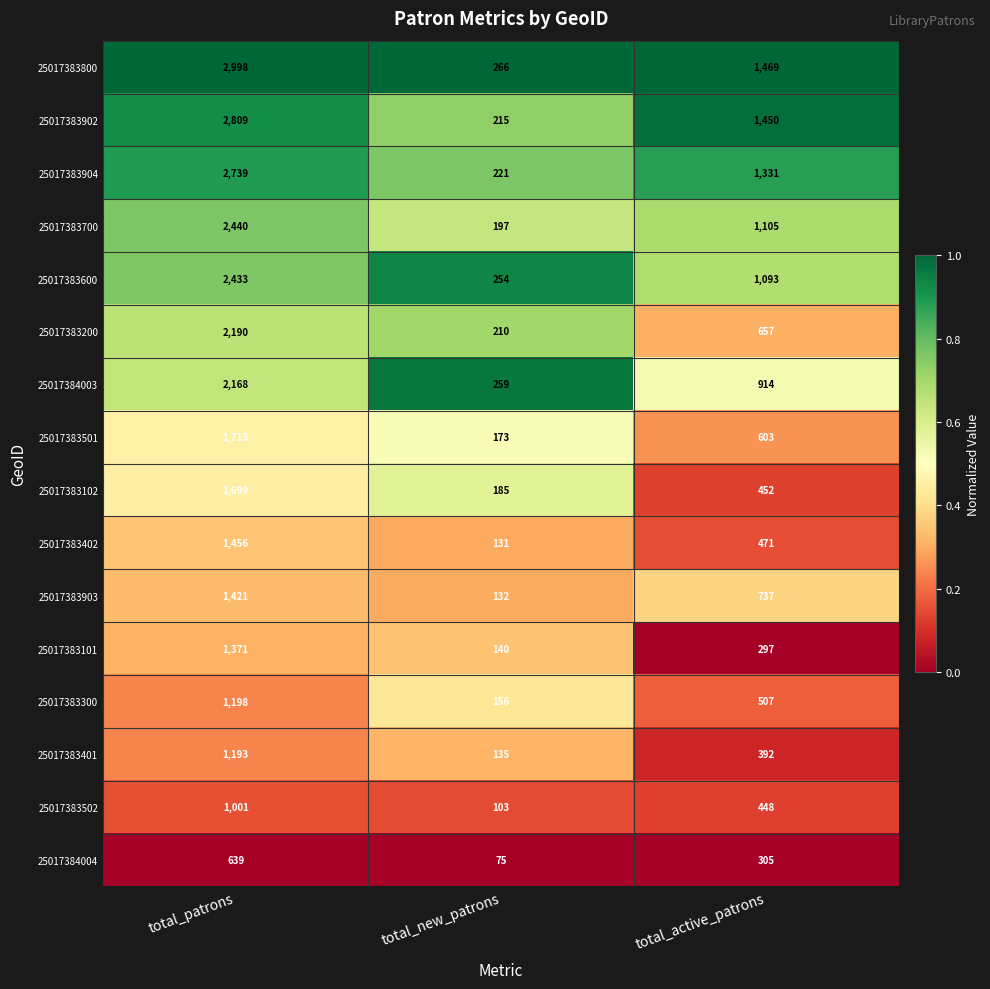

How many values in the 25017383800 series are below 1469?

1